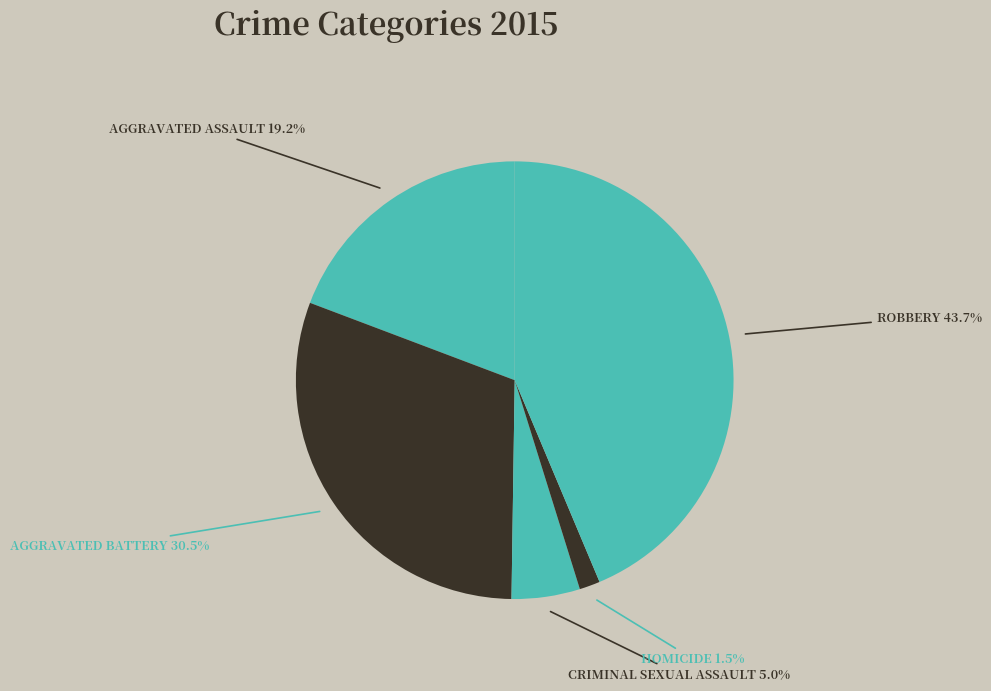

What is the smallest slice in the pie chart?

Homicide